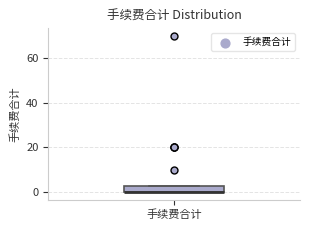

Where is the lower edge of the box for 手续费合计 on the y-axis? The values are not printed on the chart, so give them approximately, as read against the axis.

0